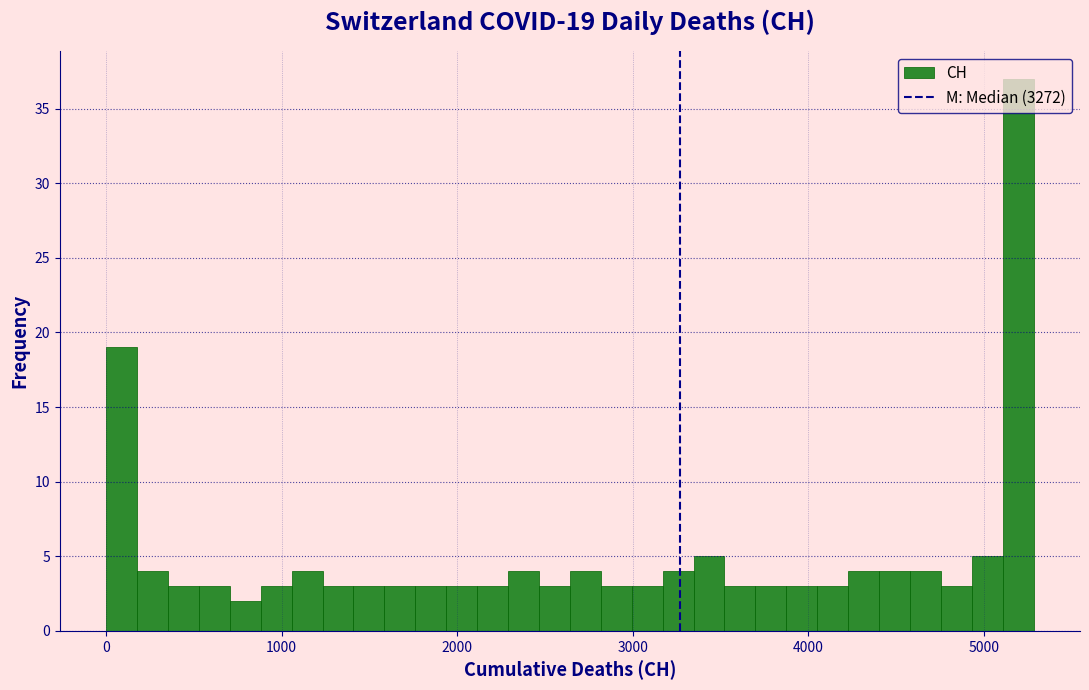

Around what value on the x-axis is the tallest bar? Give the approximate position of its centre, as read against the axis.

5200